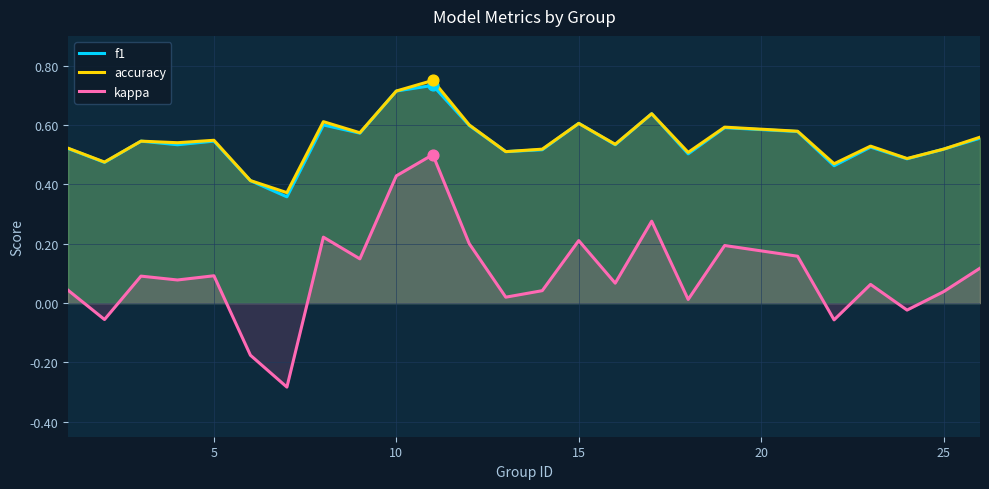

Which series contains the lowest Y value?

kappa